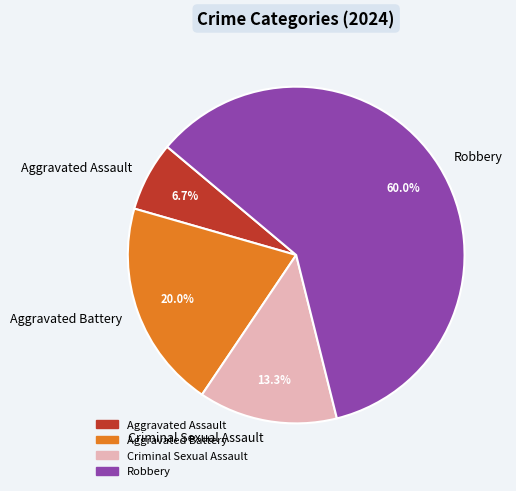

Approximately how many times larger is the value at Robbery compared to Criminal Sexual Assault?

4.5